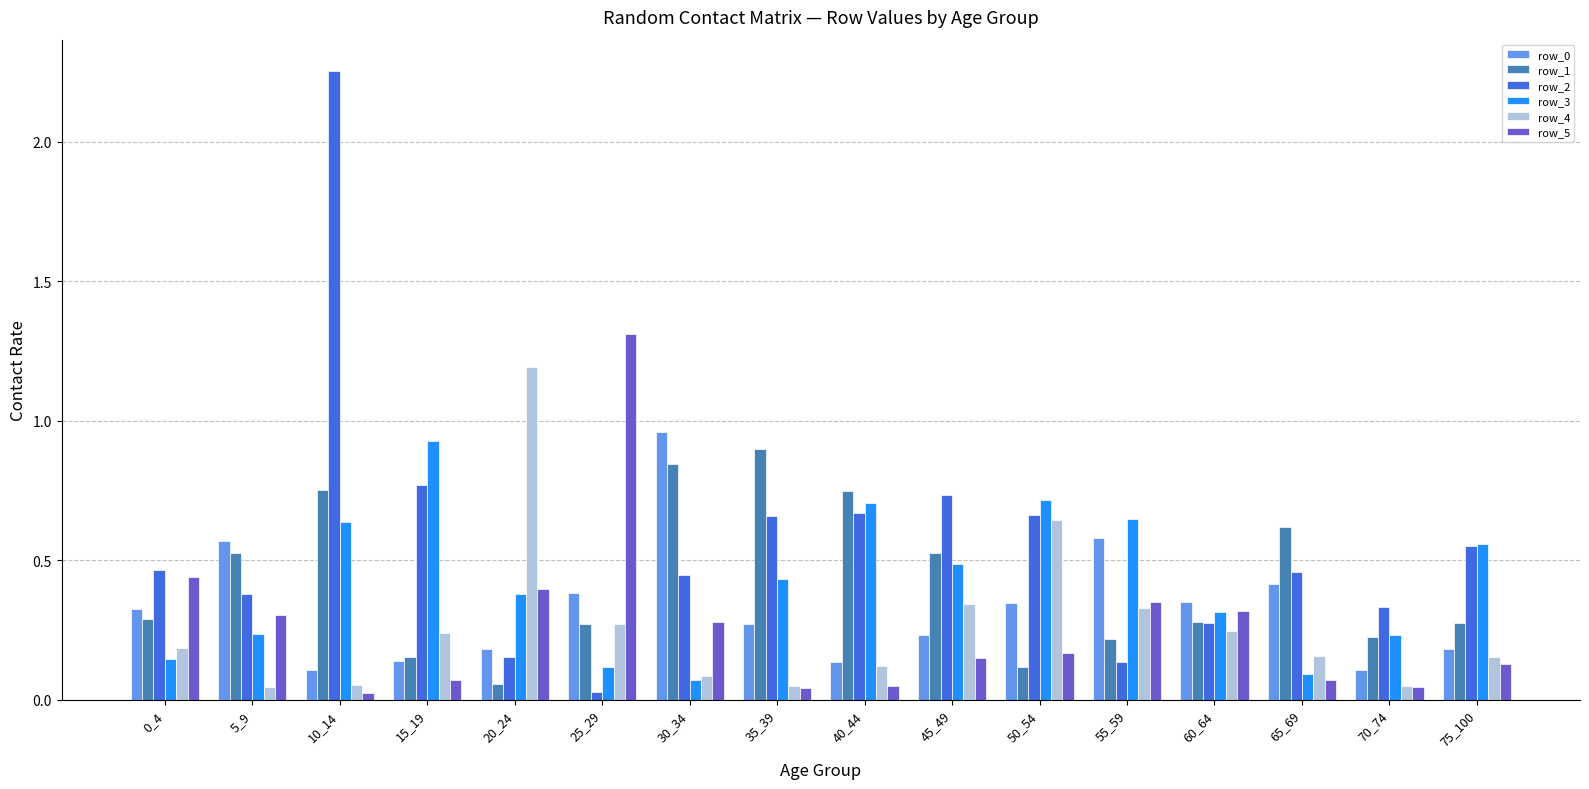

What is the sum of all row_0 values?

5.3